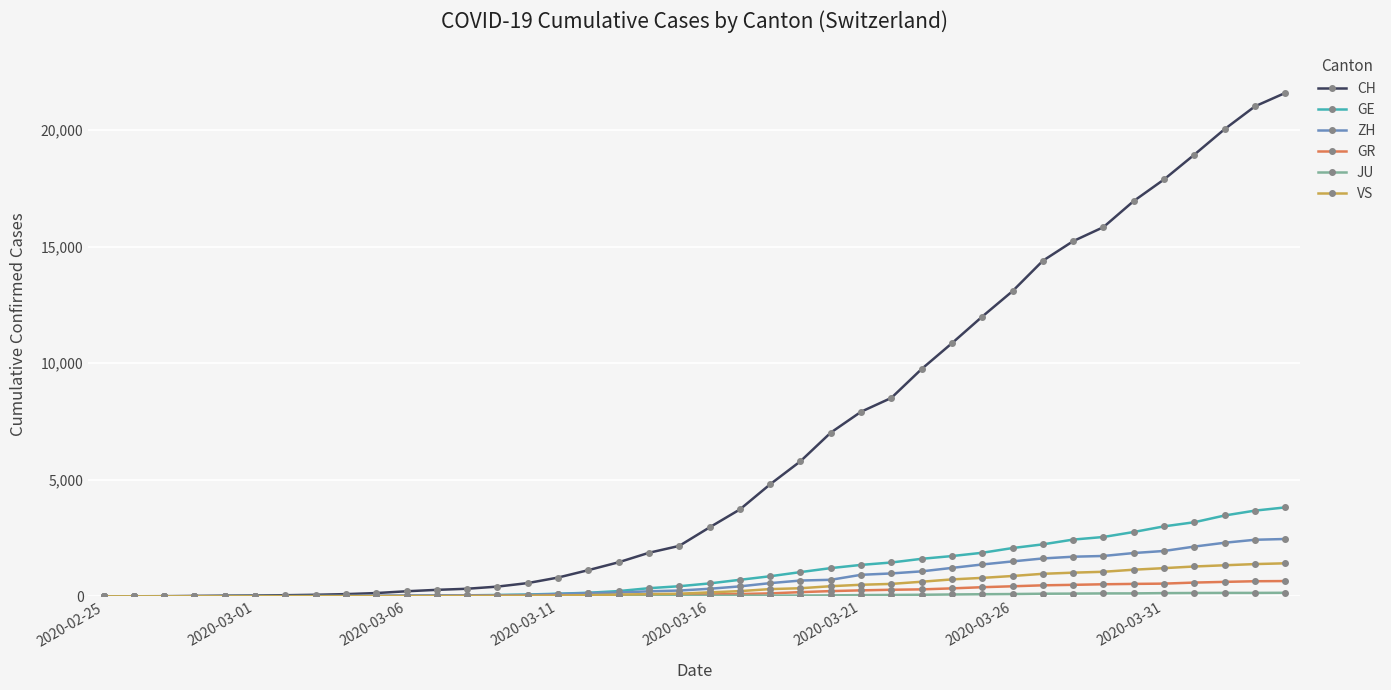

Which series has the widest spread of values?

CH